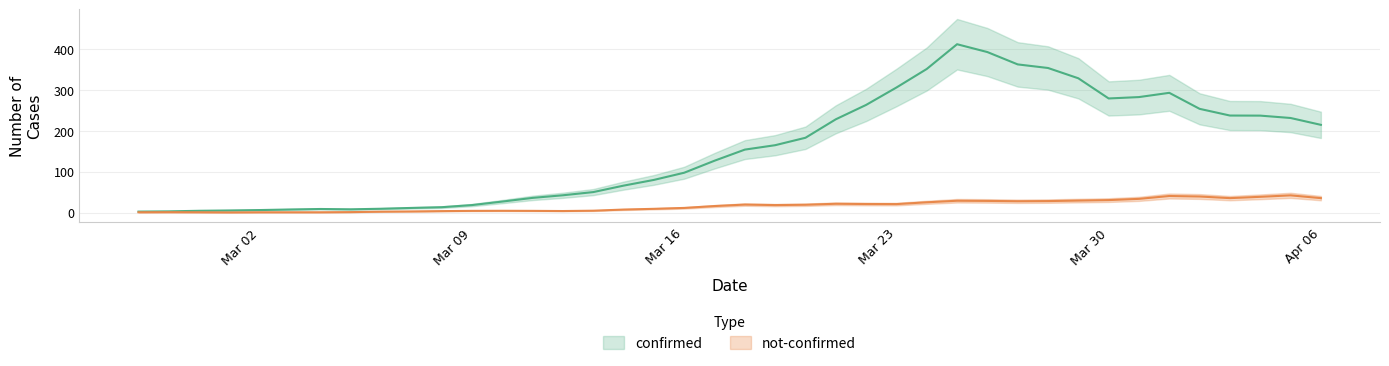

What is the average value of the confirmed series?

154